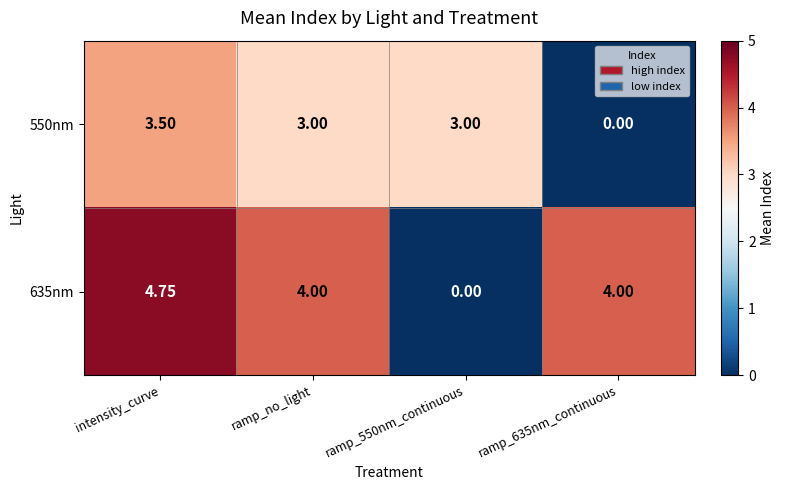

Where does the 550nm series first go above 3?

intensity_curve